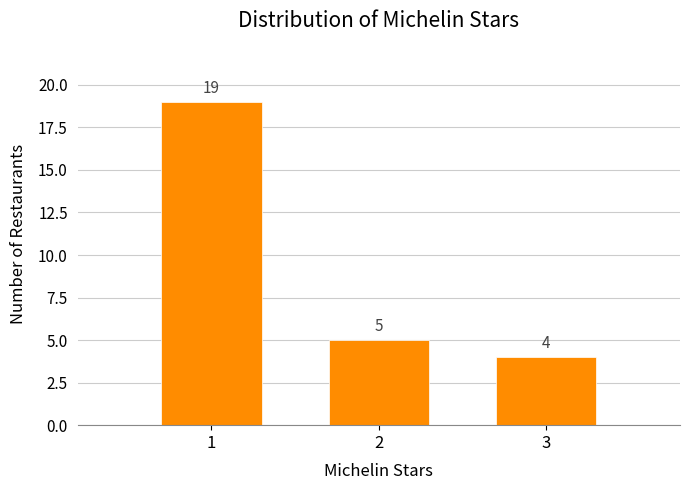

Reading left to right, list every bar in this chart as the range it spans on the x-axis followed by its height.

0.5 to 1.5: 19
1.5 to 2.5: 5
2.5 to 3.5: 4